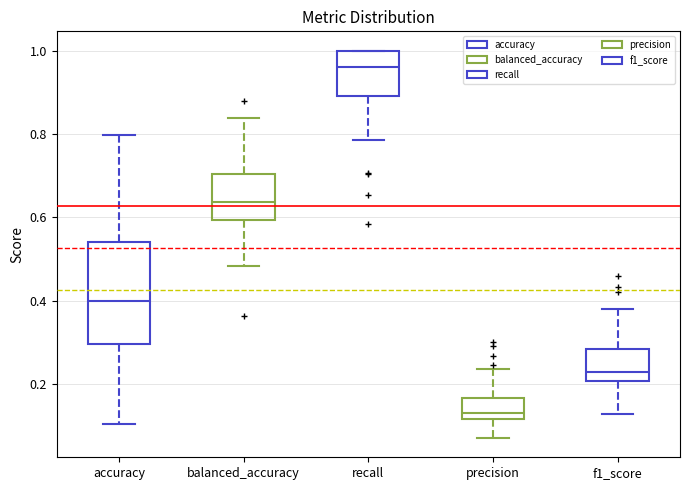

Which box is the tallest, from its lower edge to its upper edge?

accuracy